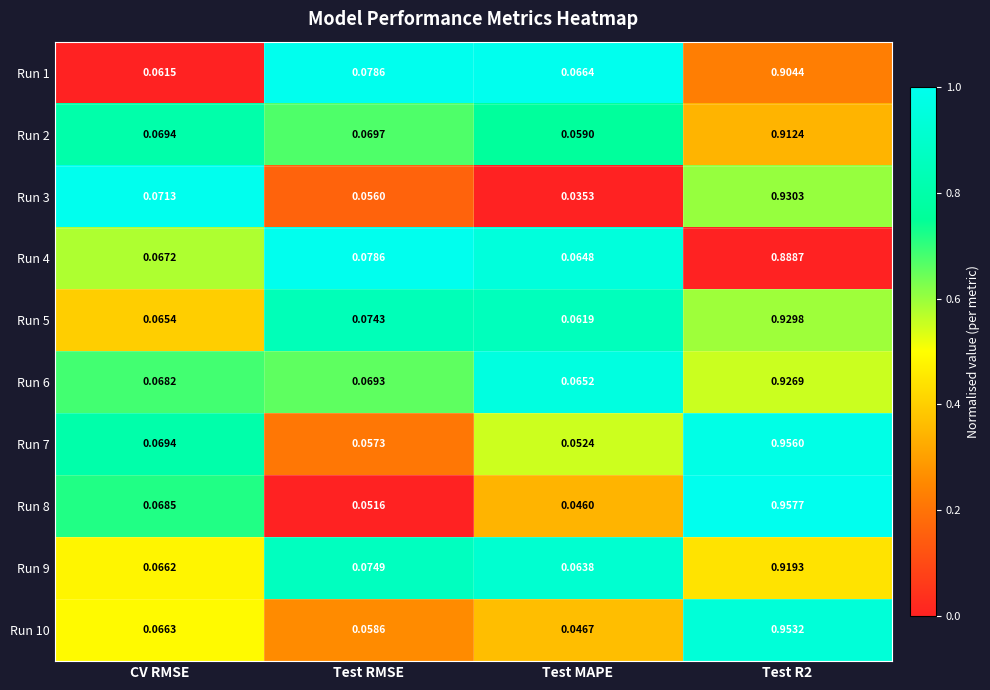

Which label corresponds to the smallest value in the chart?

Test MAPE